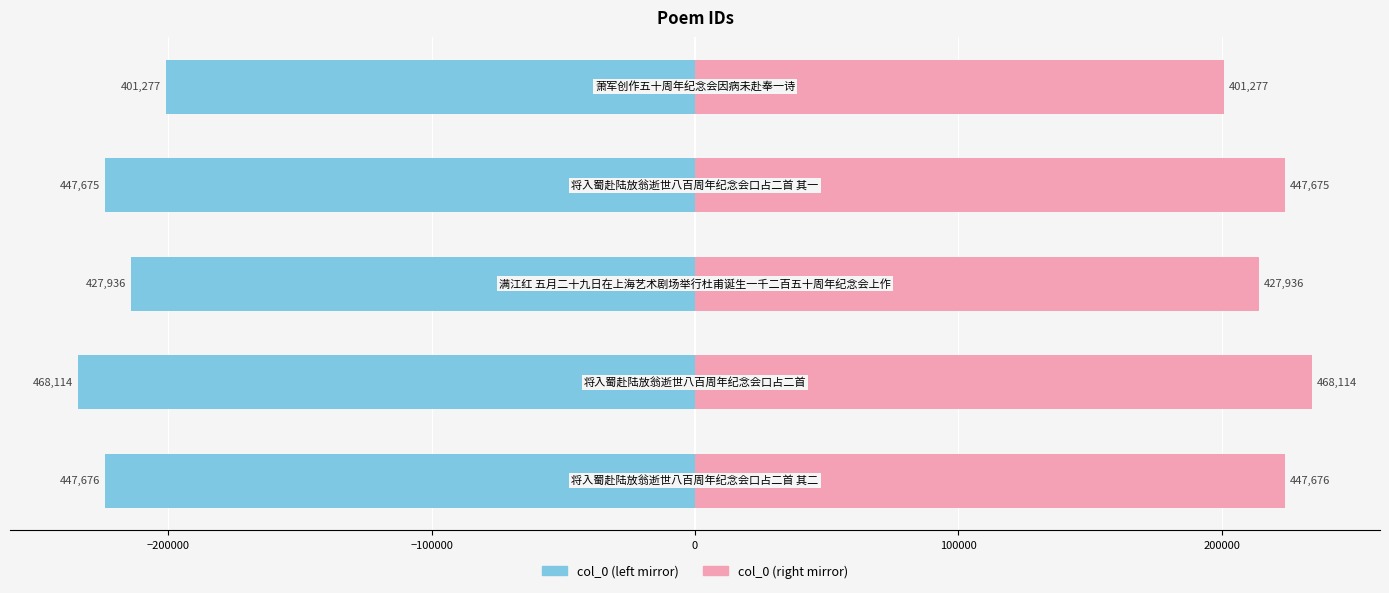

How many groups of bars are there?

5